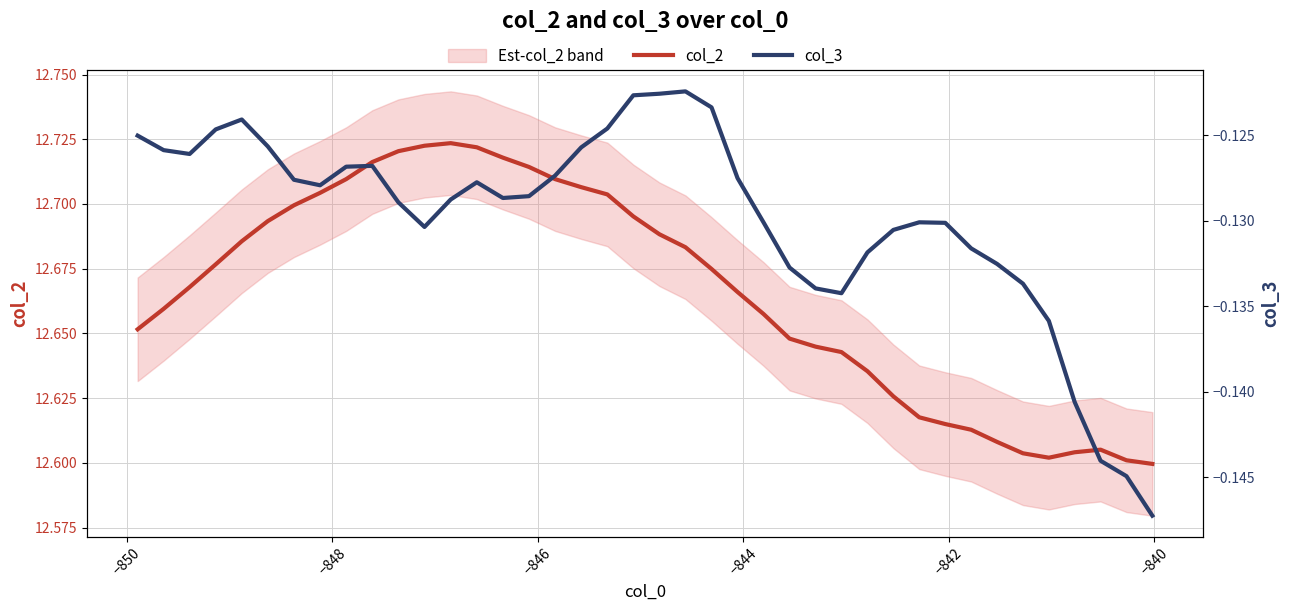

True or false: col_2 and col_3 intersect in this chart.

False